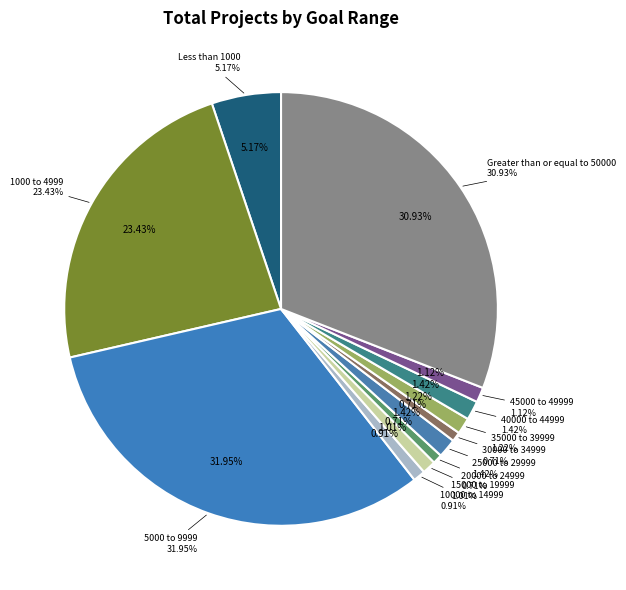

True or false: 40000 to 44999 accounts for 1% of the total.

True